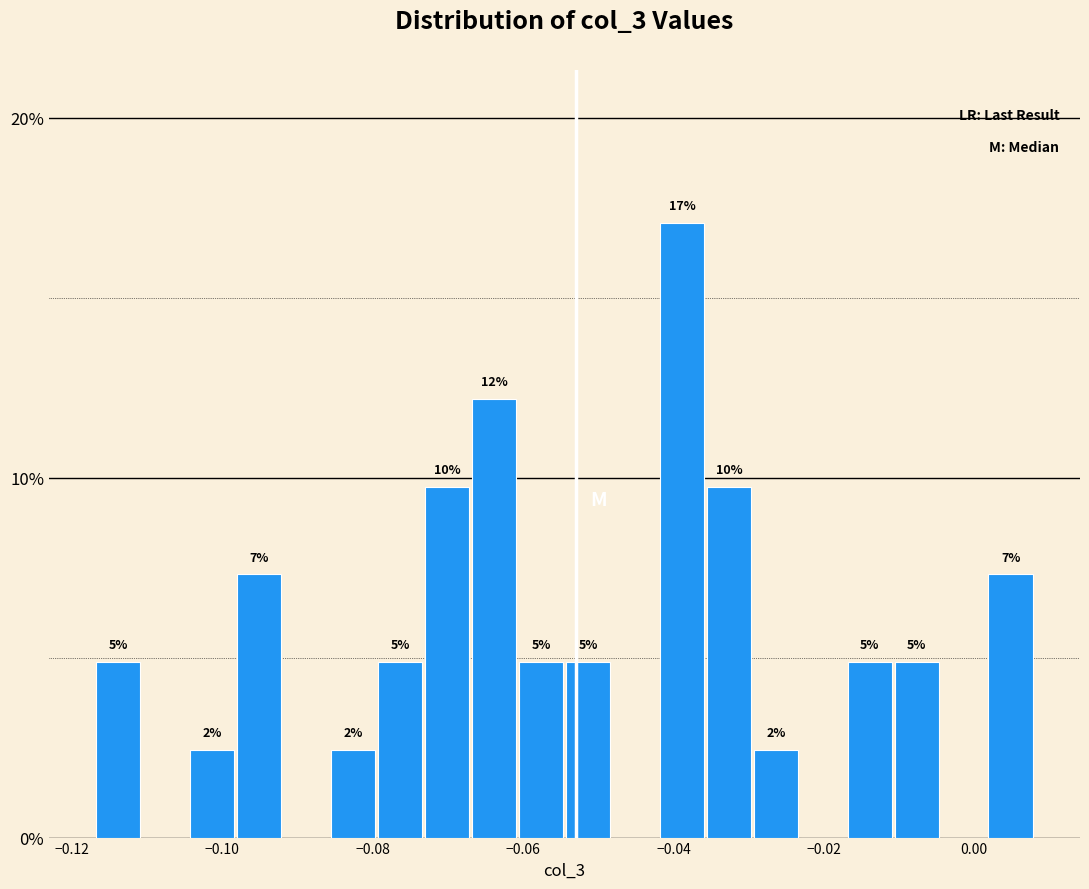

Around what value on the x-axis is the tallest bar? Give the approximate position of its centre, as read against the axis.

-0.038